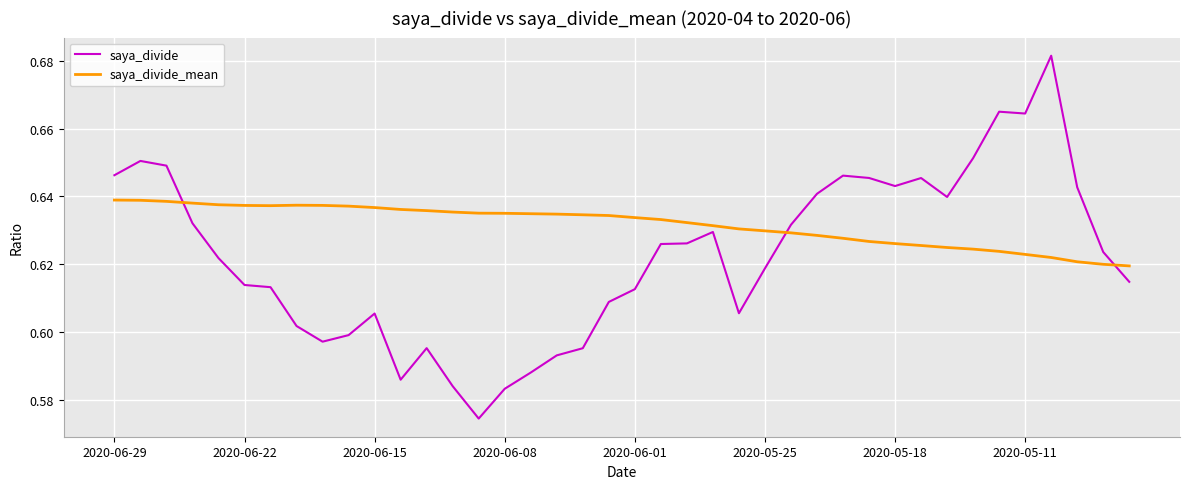

Rank the series by their average value, from lowest to highest.

saya_divide, saya_divide_mean